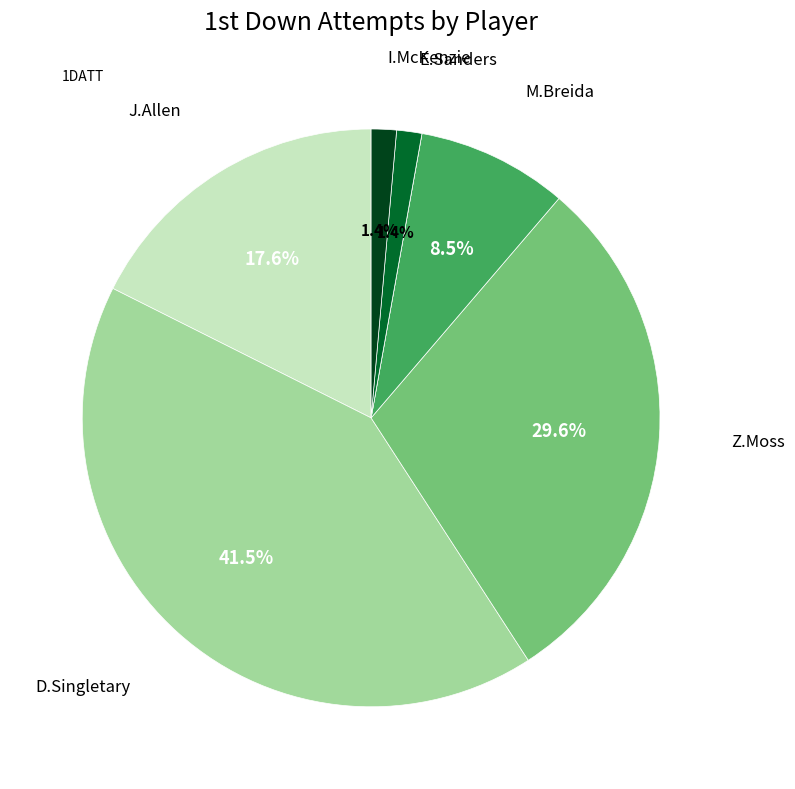

Is there a majority slice in this chart?

No